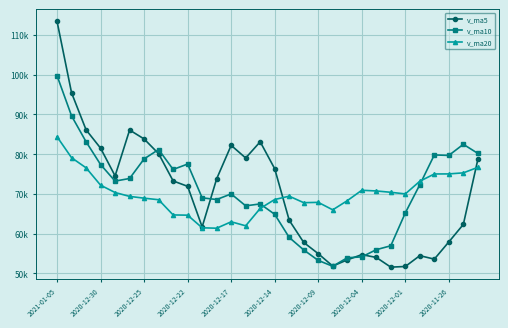

List the series in order of their overall mean, highest first.

v_ma10, v_ma5, v_ma20